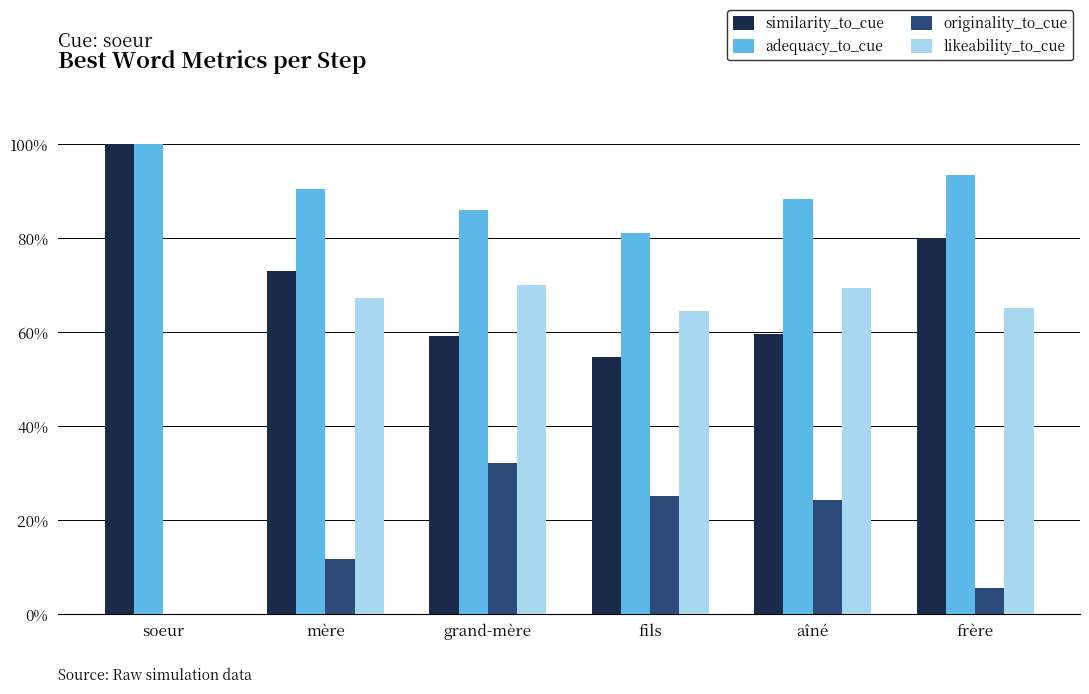

What is the average value of the originality_to_cue series?

0.2